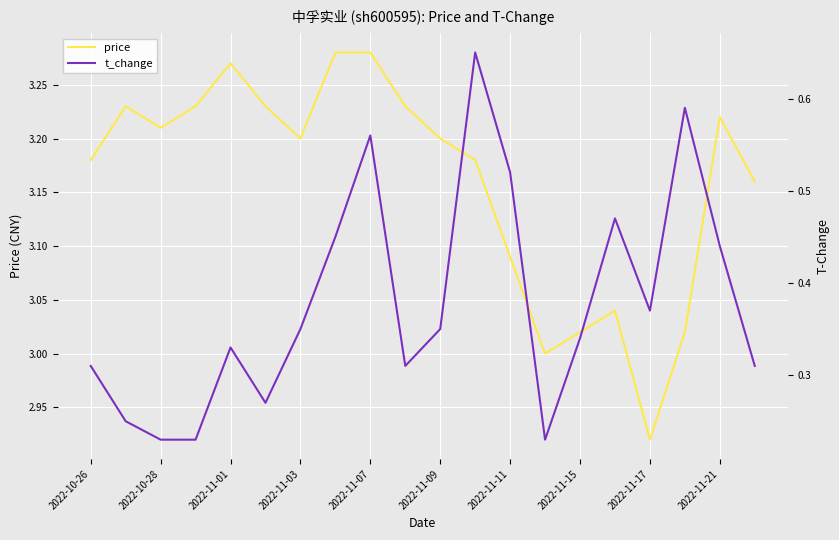

At how many categories does at least one series exceed 0?

20